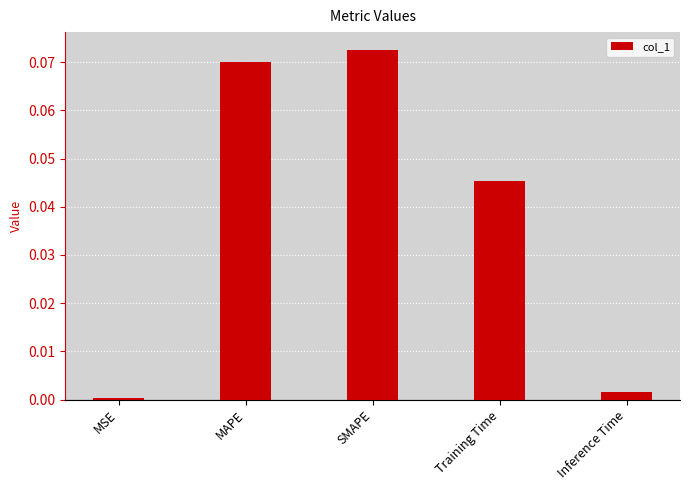

Which category has the highest value across all series?

SMAPE